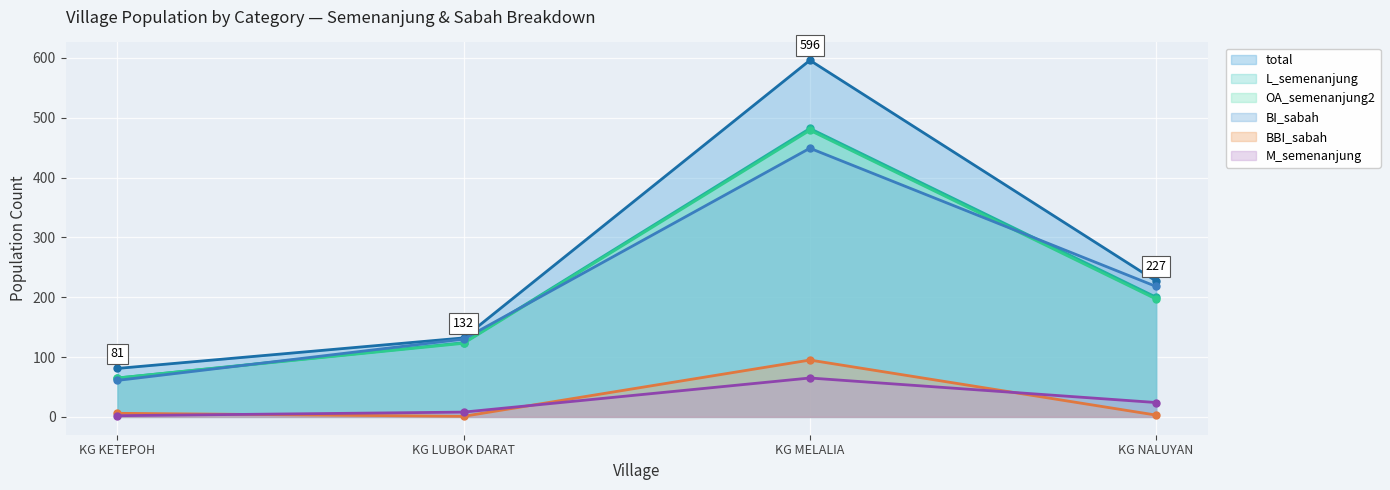

What are all the series names shown in the legend?

total, L_semenanjung, OA_semenanjung2, BI_sabah, BBI_sabah, M_semenanjung